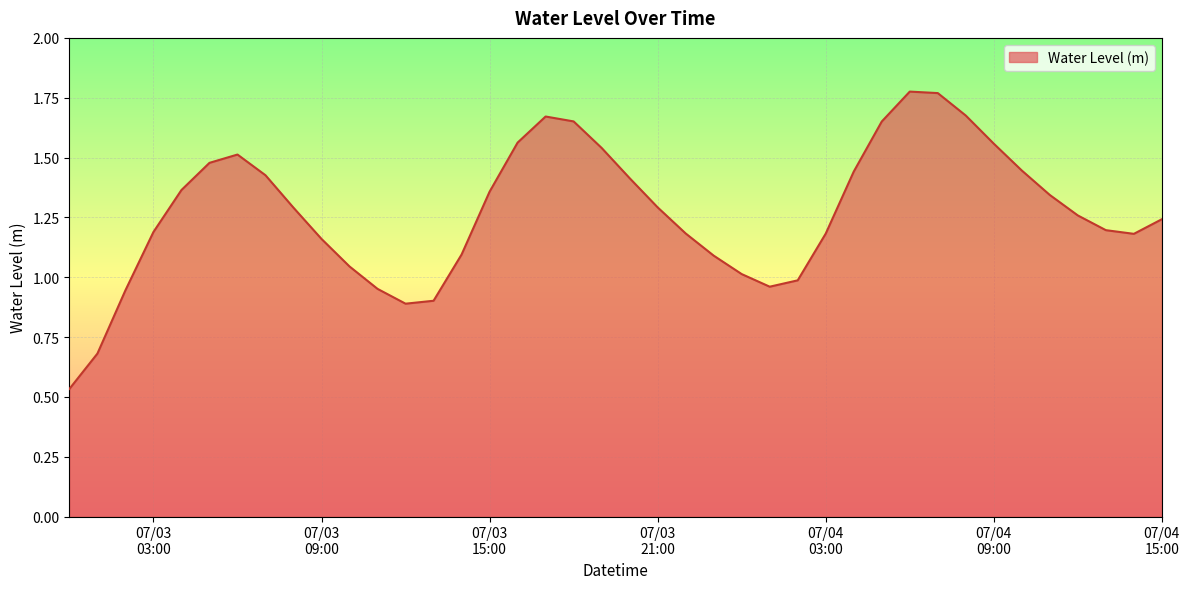

Does the chart have visible grid lines?

Yes